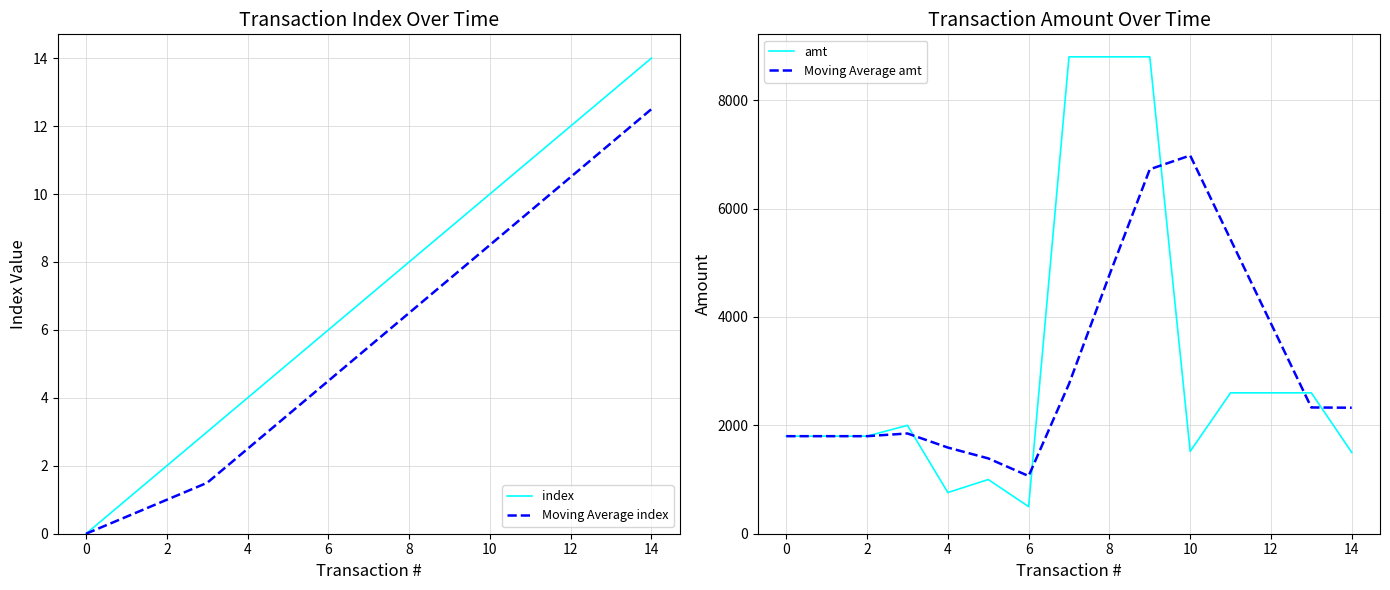

What is the highest value of the index series?

14.0